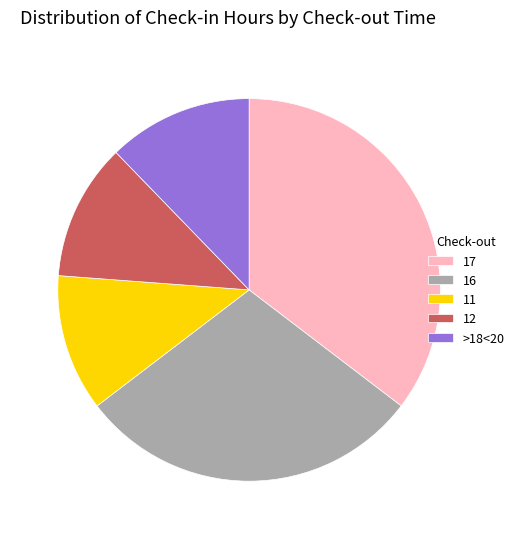

What is the ratio of the value at 16 to the value at 11?

2.5